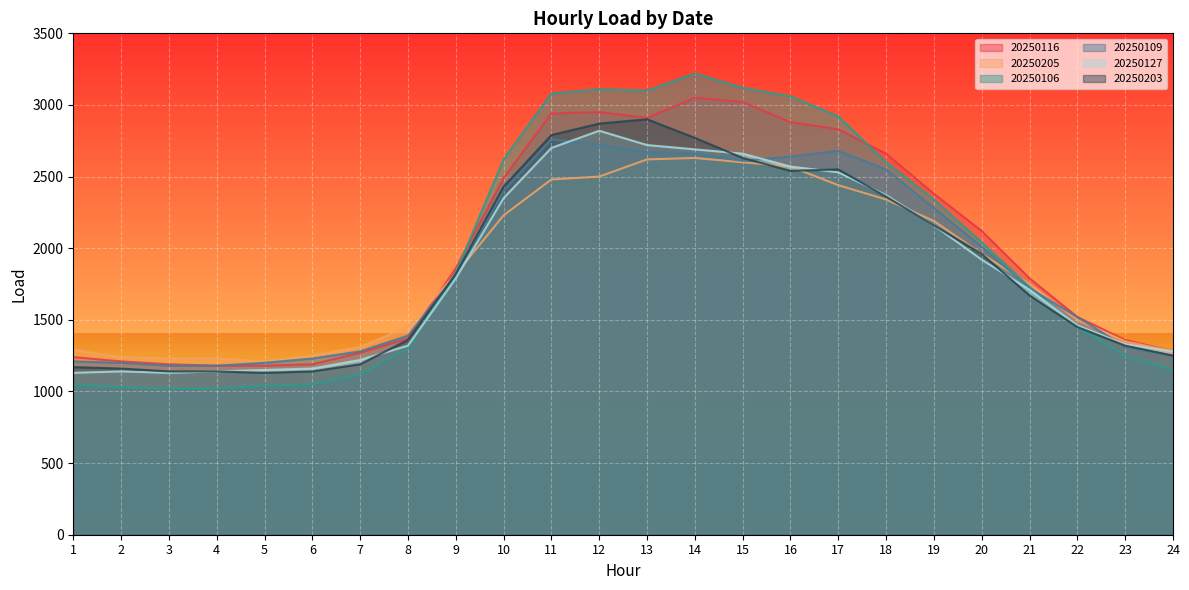

At which category does the chart reach its minimum across all series?

3